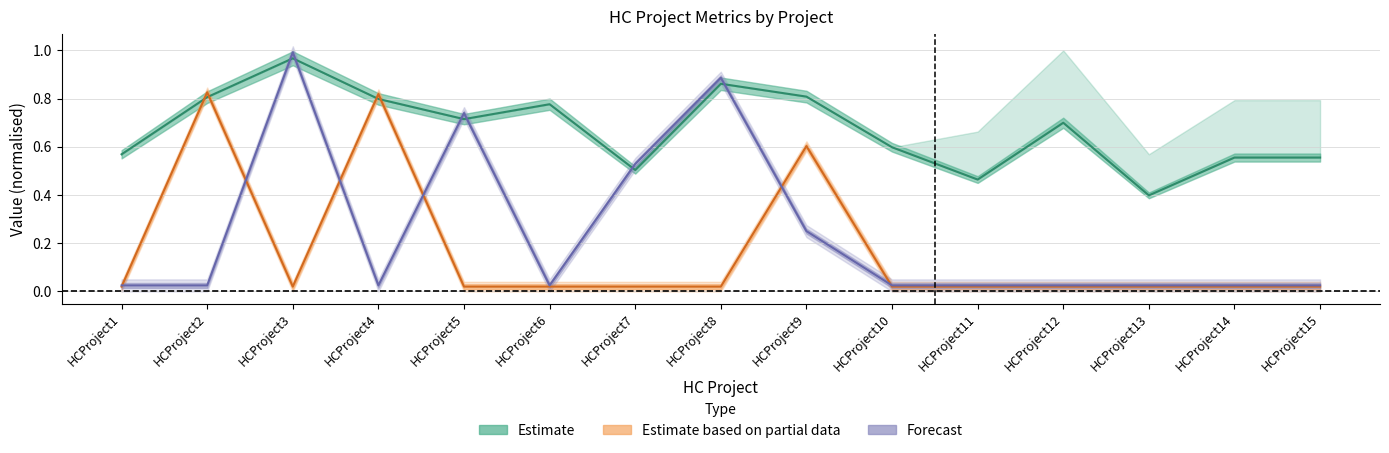

Is the value of SubsidyAmount at HCProject2 greater than the value of CountryProfit at HCProject9?

Yes